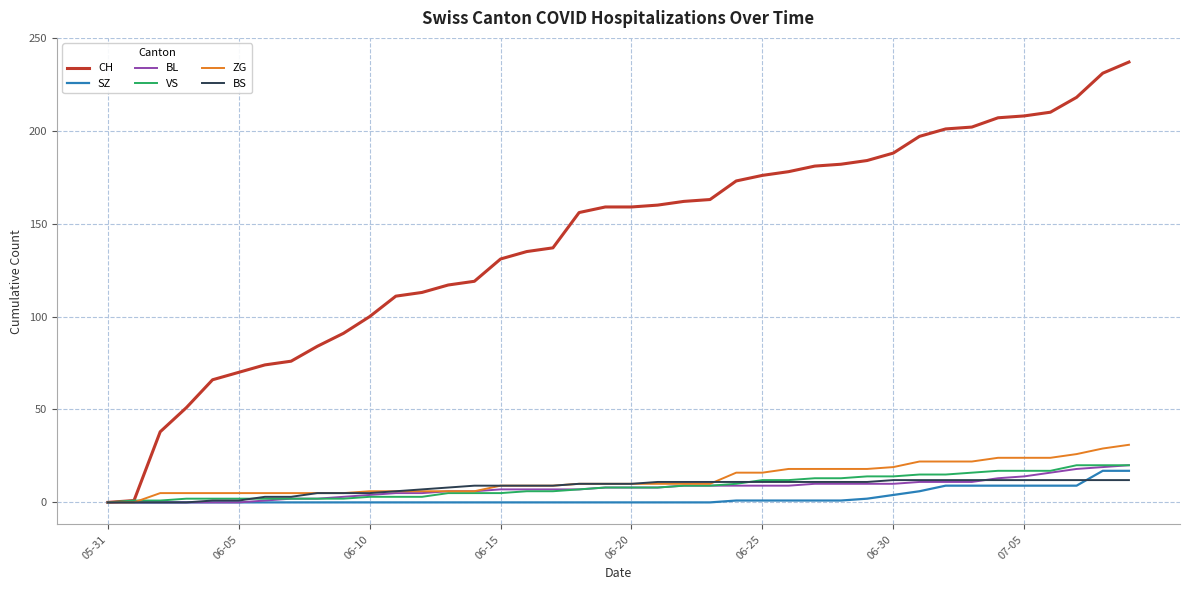

Which series has the largest range (max minus min)?

CH